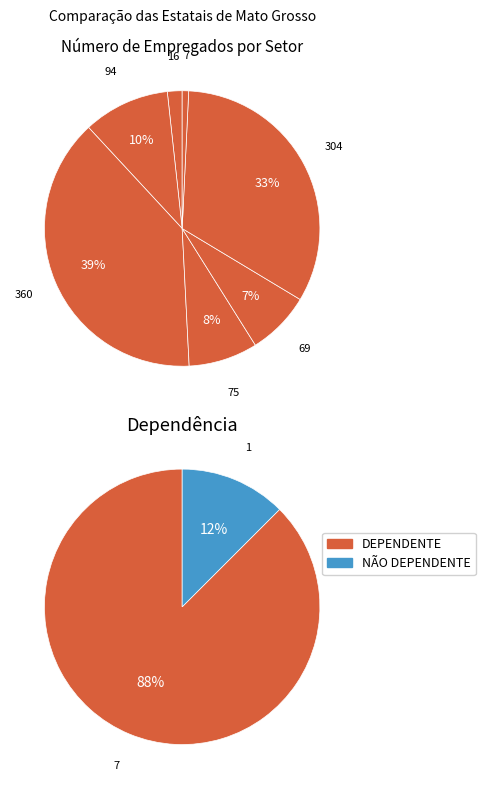

The MINERAÇÃO slice represents 18% of the pie. True or false?

False